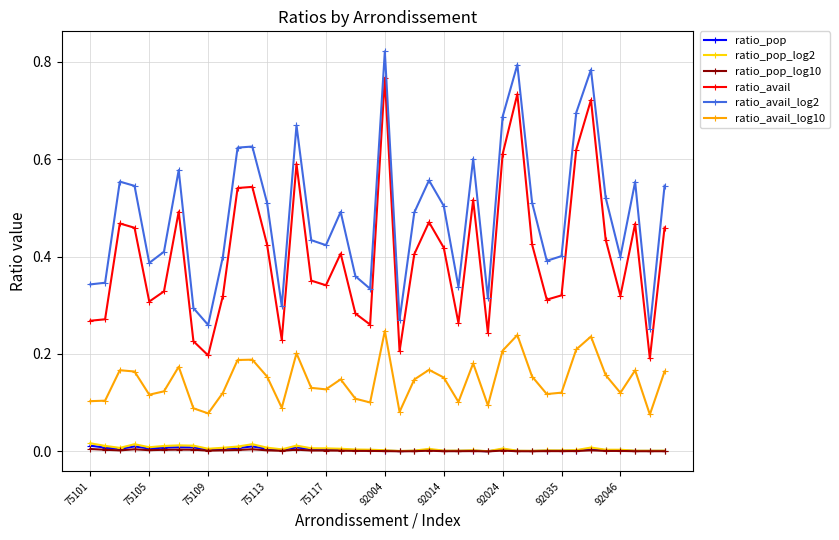

True or false: ratio_avail and ratio_pop cross at least once.

False